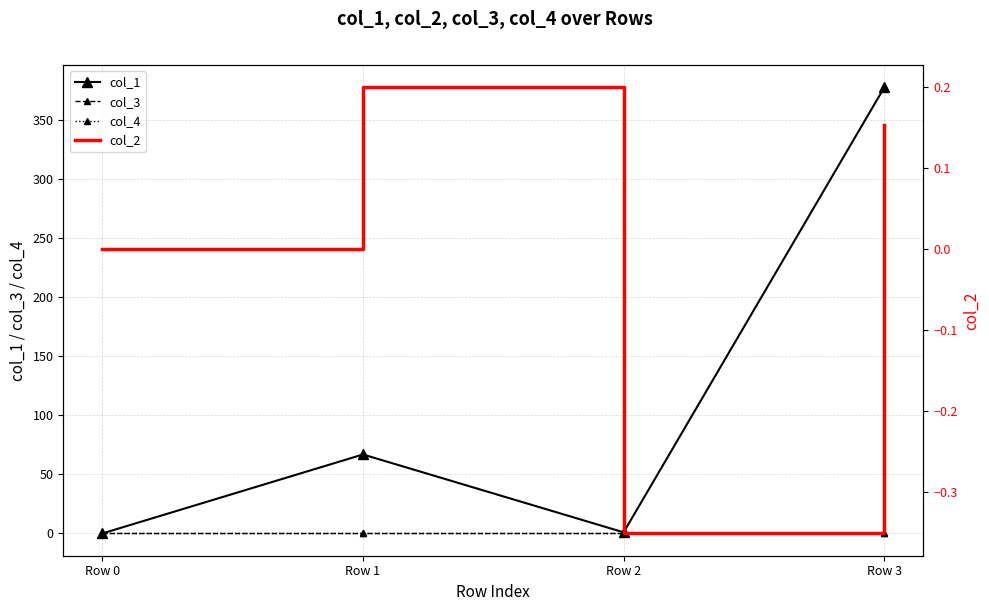

Reading left to right, transcribe all the data shown in this chart.

col_1: Row 0=0.0	Row 1=66.9	Row 2=0.9	Row 3=378.0
col_3: Row 0=0.0	Row 1=0.0	Row 2=0.0	Row 3=0.0
col_4: Row 0=0.0	Row 1=0.0	Row 2=0.0	Row 3=0.0
col_2: Row 0=0.0	Row 1=0.2	Row 2=-0.4	Row 3=0.2